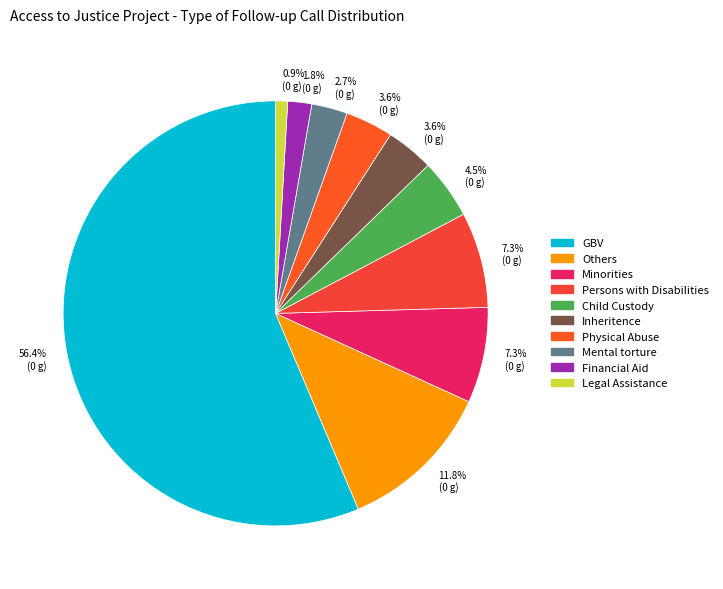

Which category has the biggest portion of the pie?

GBV